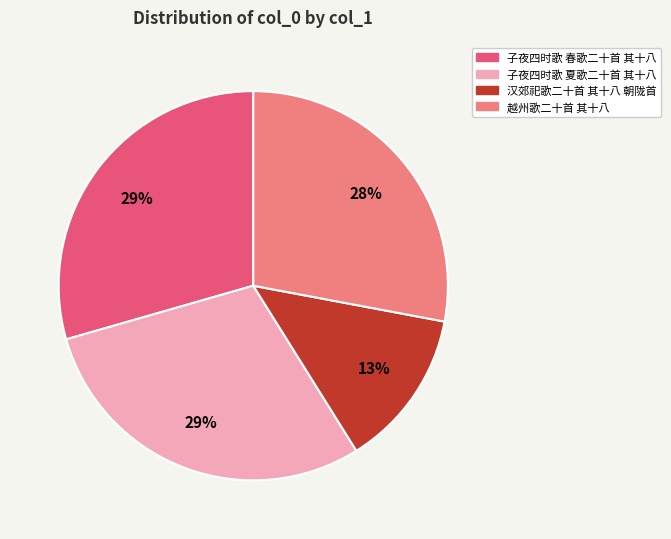

Which slice is the smallest?

汉郊祀歌二十首 其十八 朝陇首